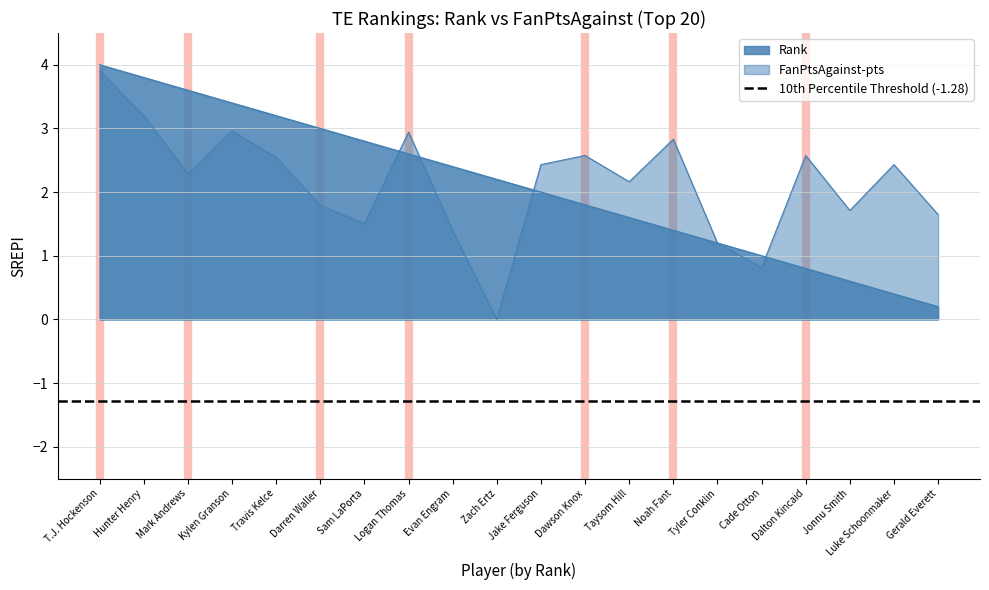

What is the difference between the Rank values at Tyler Conklin and Sam LaPorta?

1.6